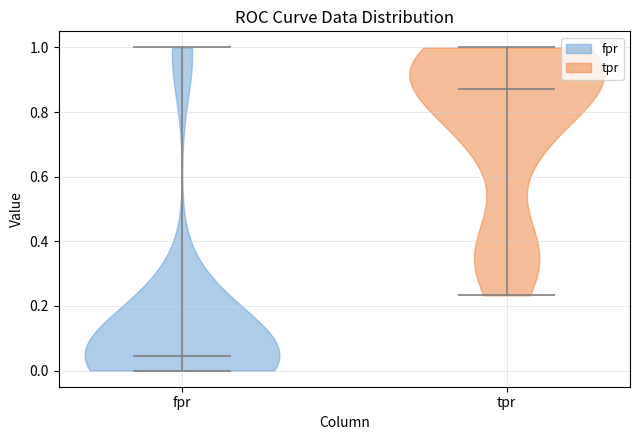

Which violin has the highest median line?

tpr